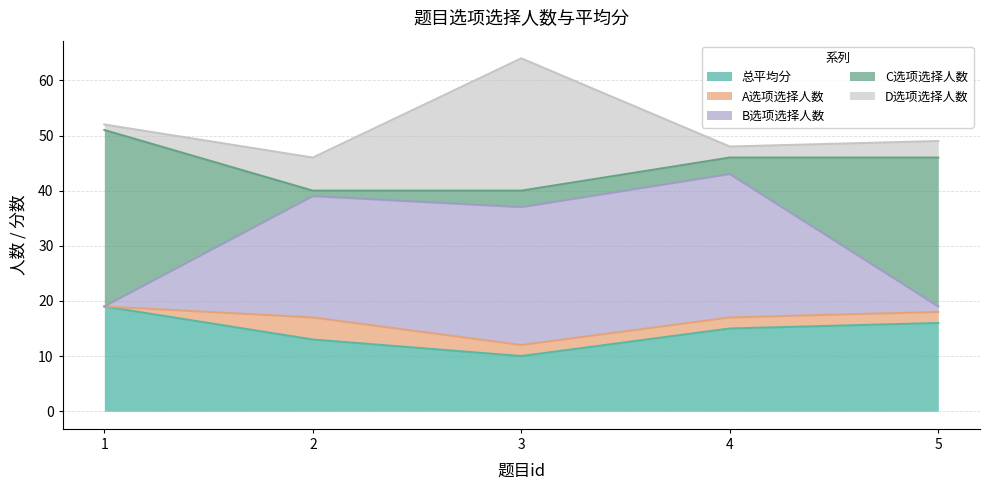

At which category is the sum across all series the highest?

3